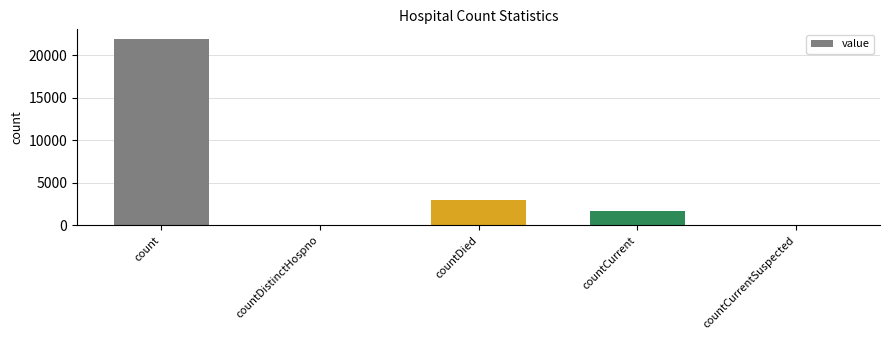

Is it true that the value at countDied is 691?

False